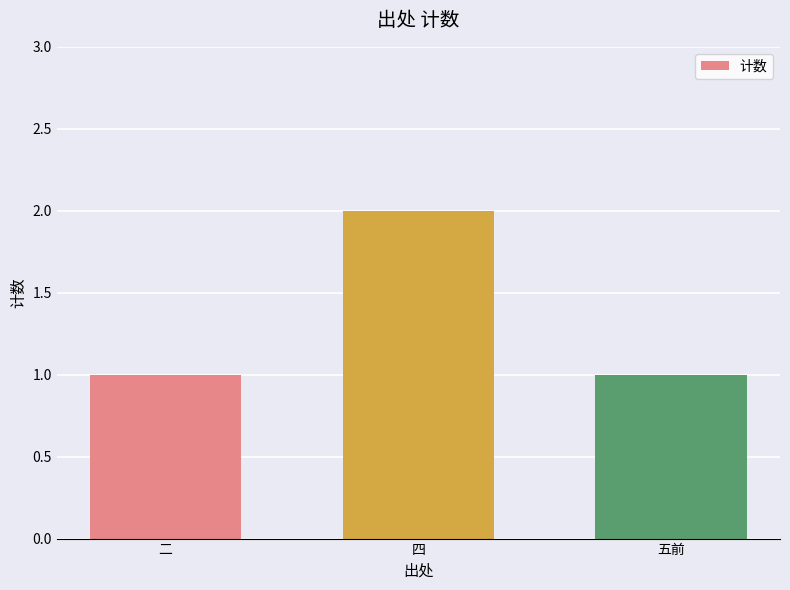

What position from the right is 五前?

1